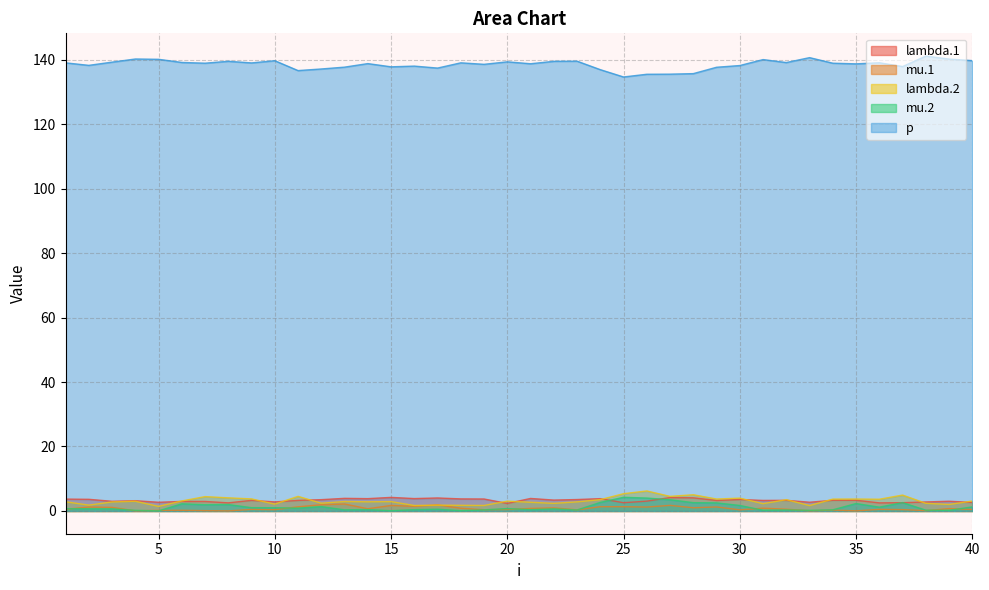

How many values in the lambda.1 series are below 3?

12